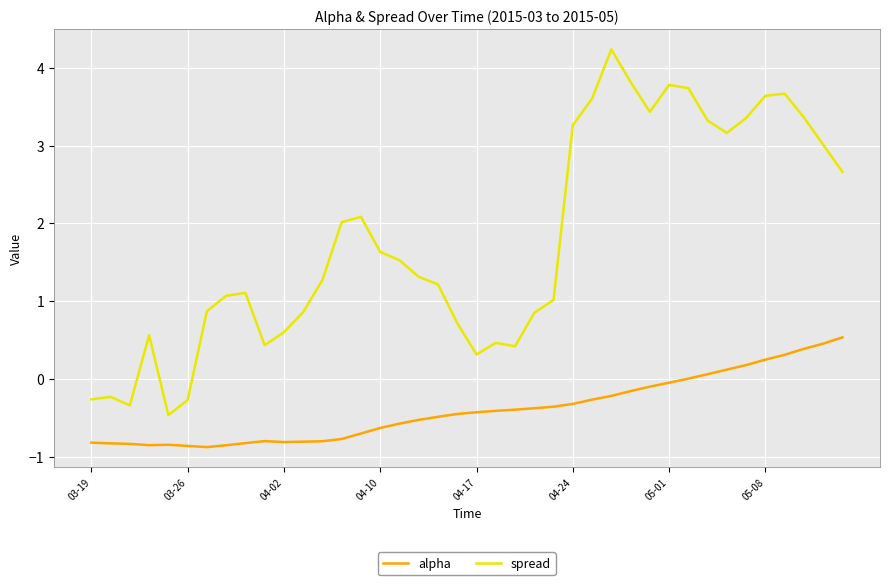

What is the difference between the second highest and second lowest values in the alpha series?

1.3